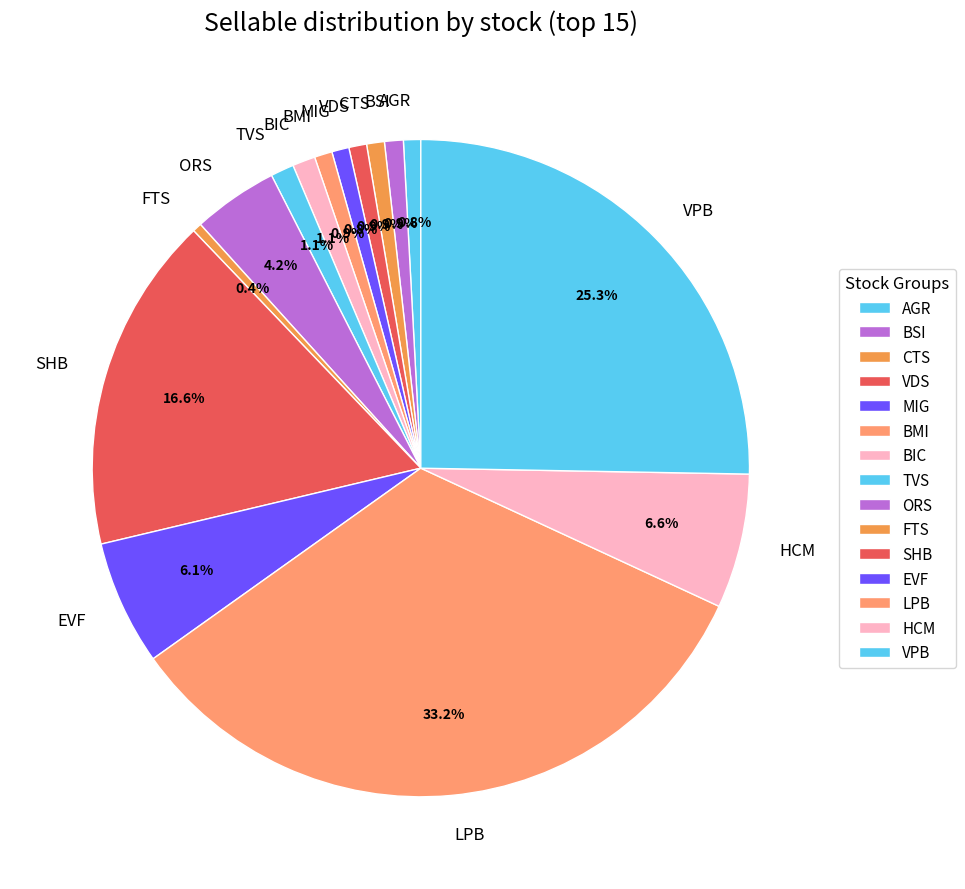

Count the number of slices in the pie.

15